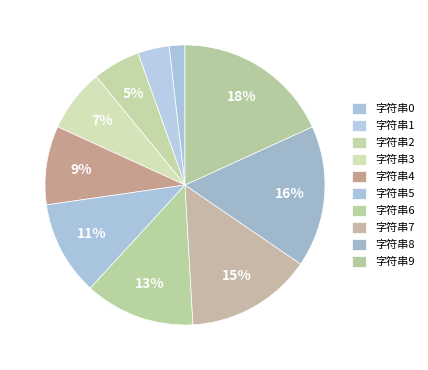

How many slices are in this pie chart?

10